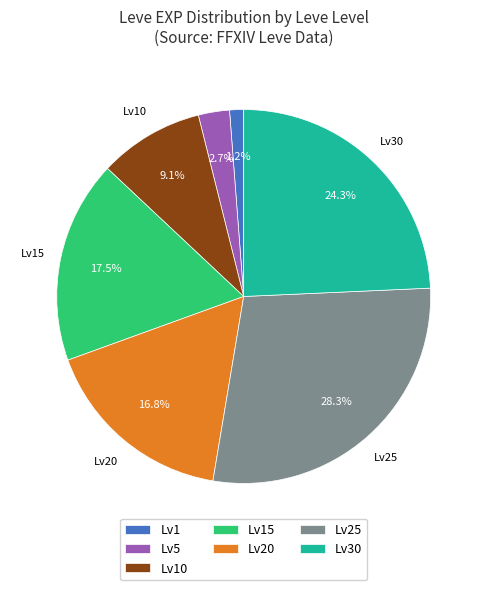

What portion of the pie excludes Lv1?

98.8%